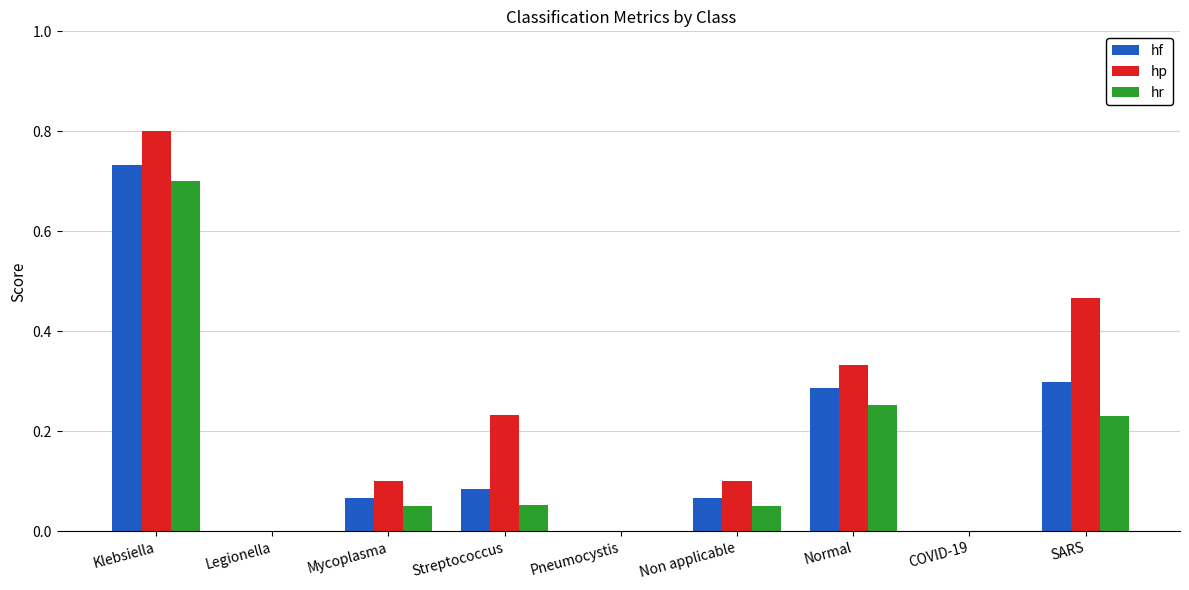

The value of hf at Legionella is 0.0. True or false?

True